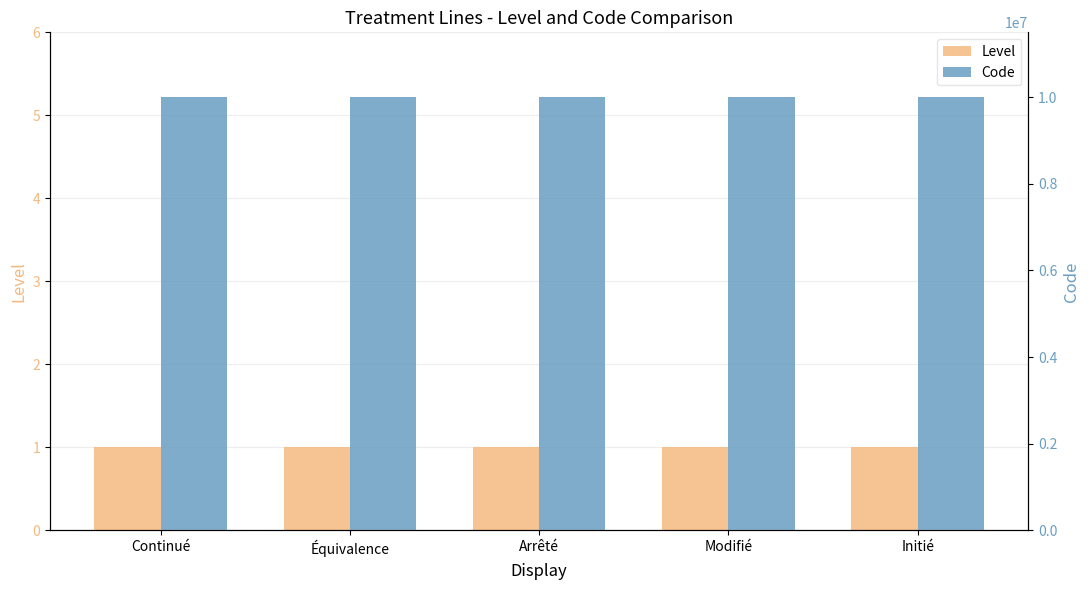

How many series are shown in this chart?

2